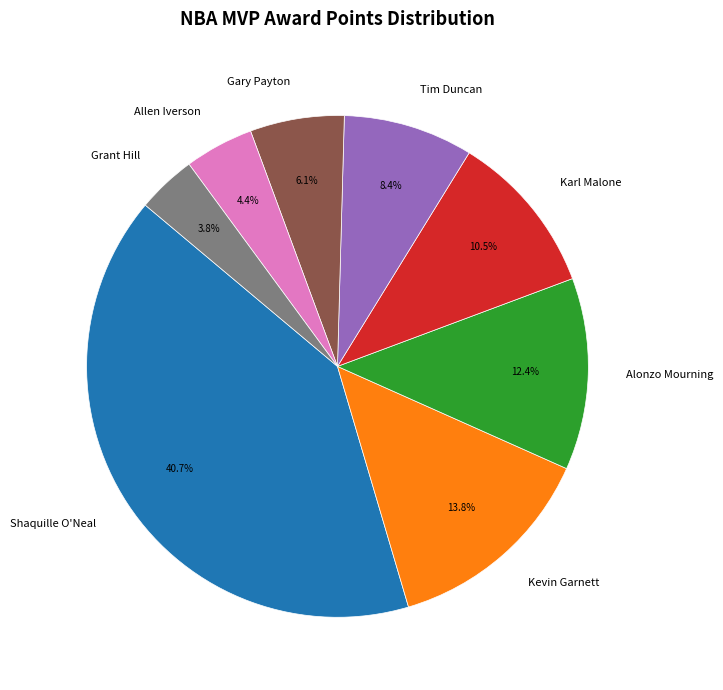

True or false: Gary Payton accounts for 20% of the total.

False